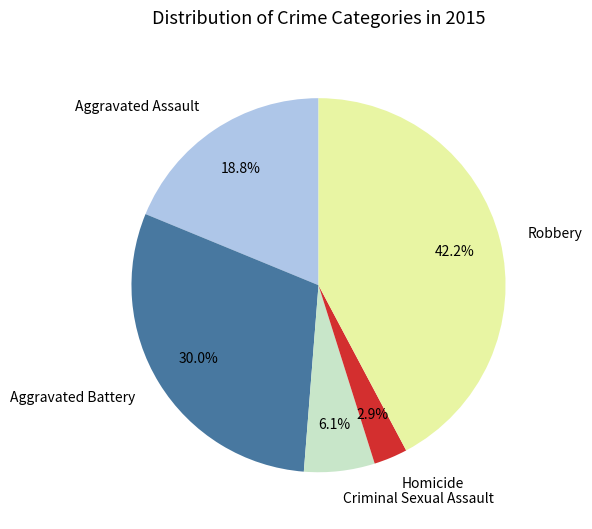

To the nearest percent, what is the average slice percentage?

20%